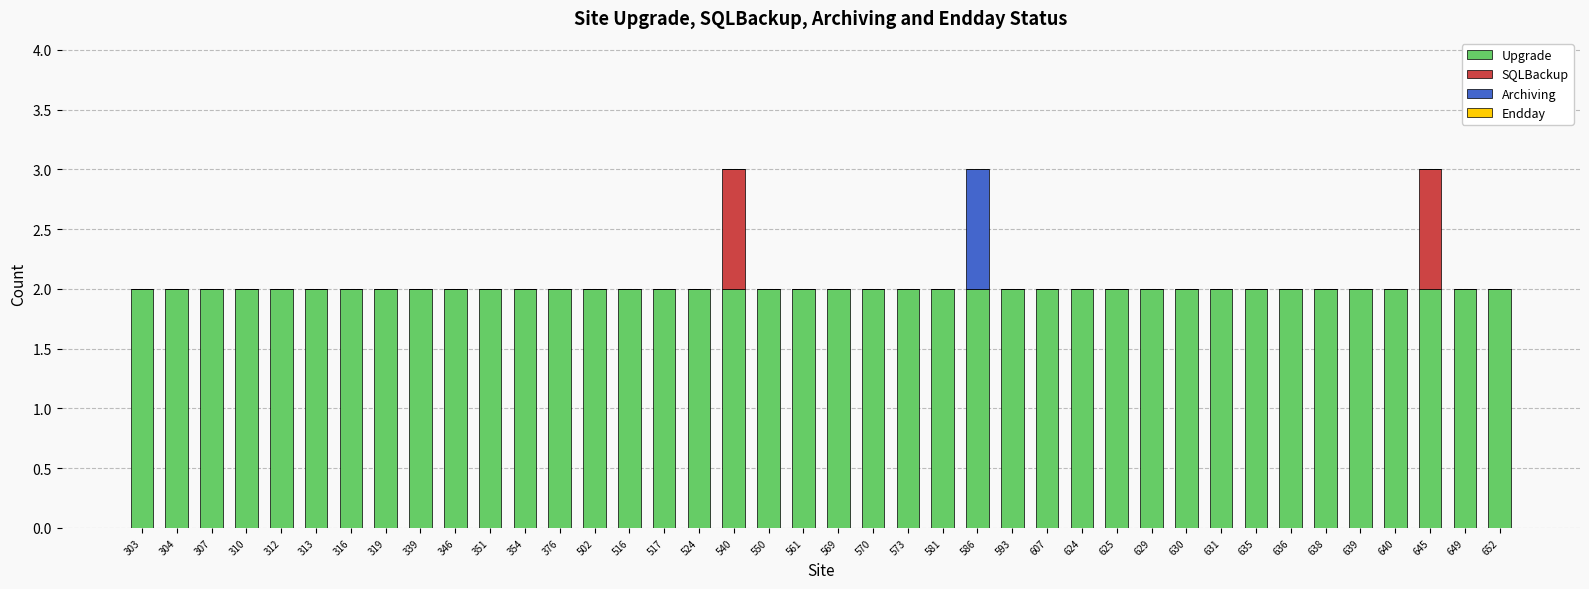

How many data points does each series have?

40